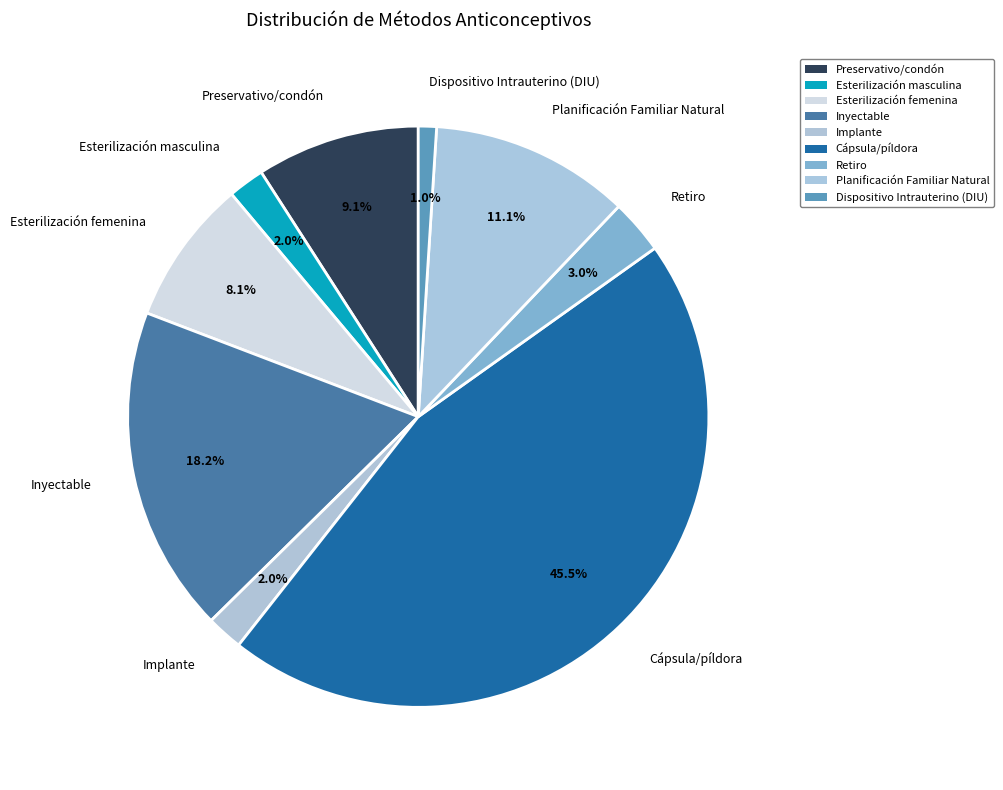

What percentage is the Esterilización masculina slice, to the nearest percent?

2%